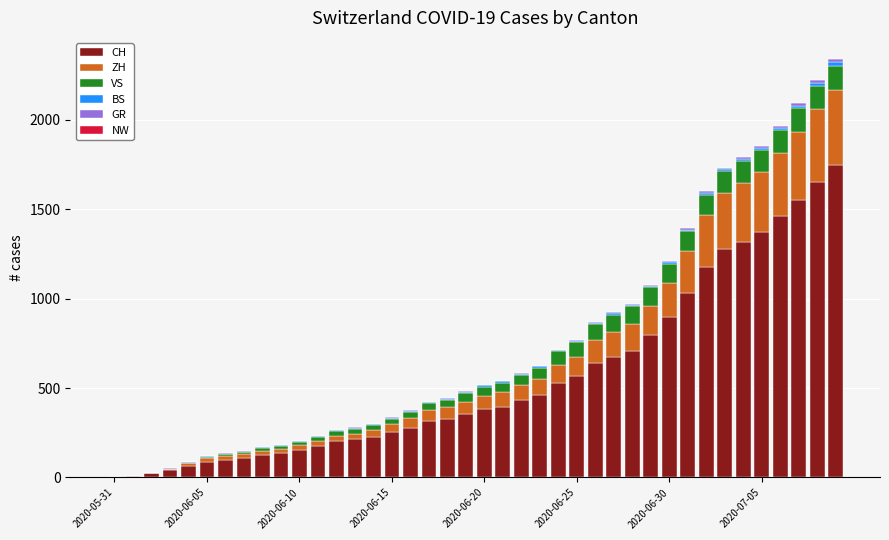

What is the sum of all CH values?

22270